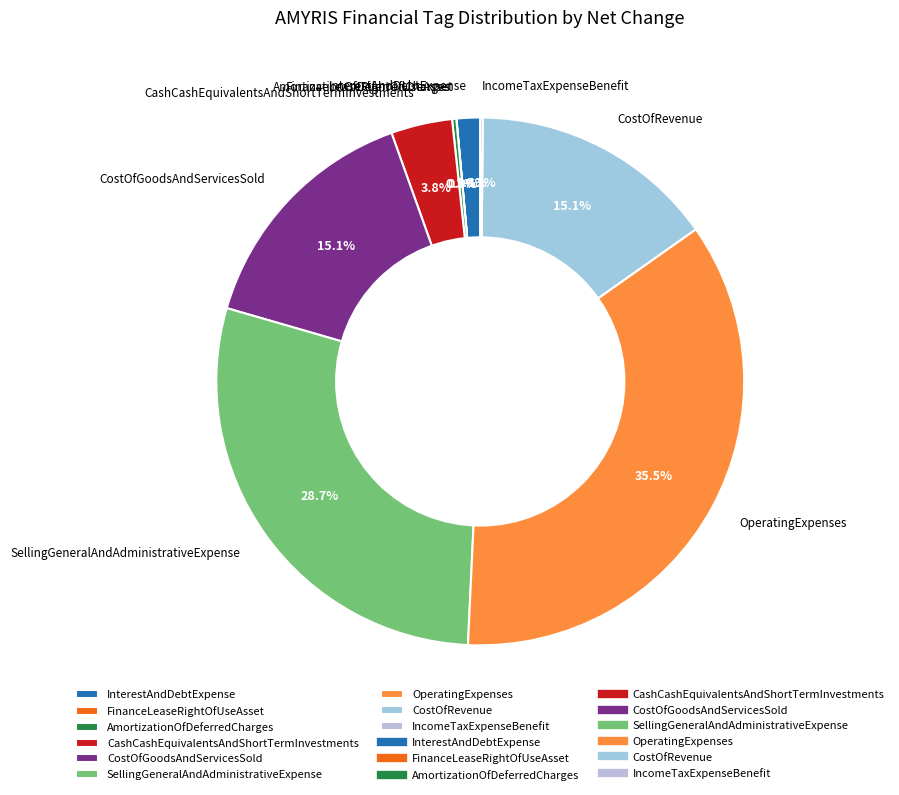

What is the total percentage of SellingGeneralAndAdministrativeExpense and CostOfRevenue?

43.8%